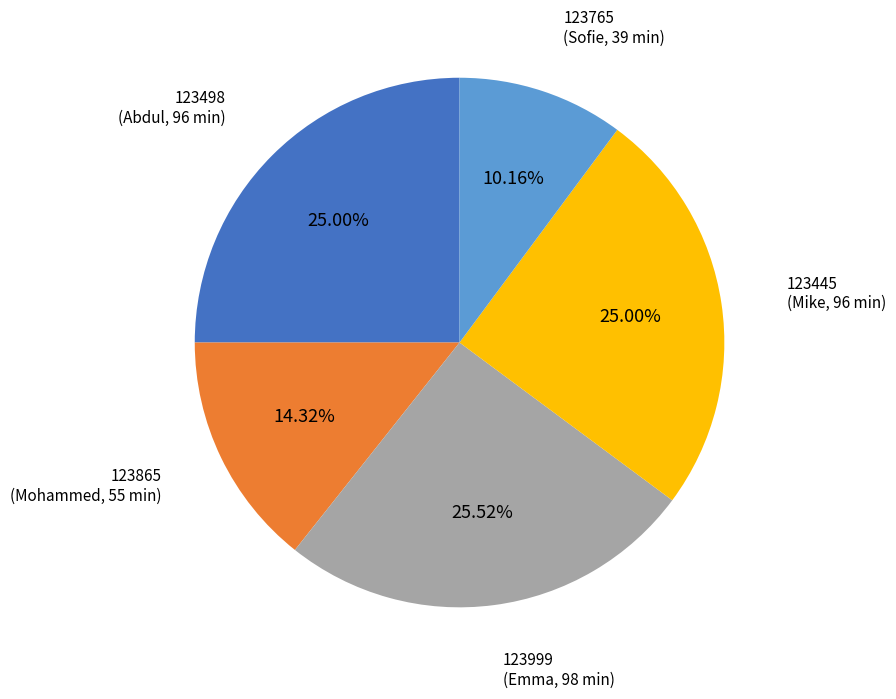

Does any single category account for the majority?

No